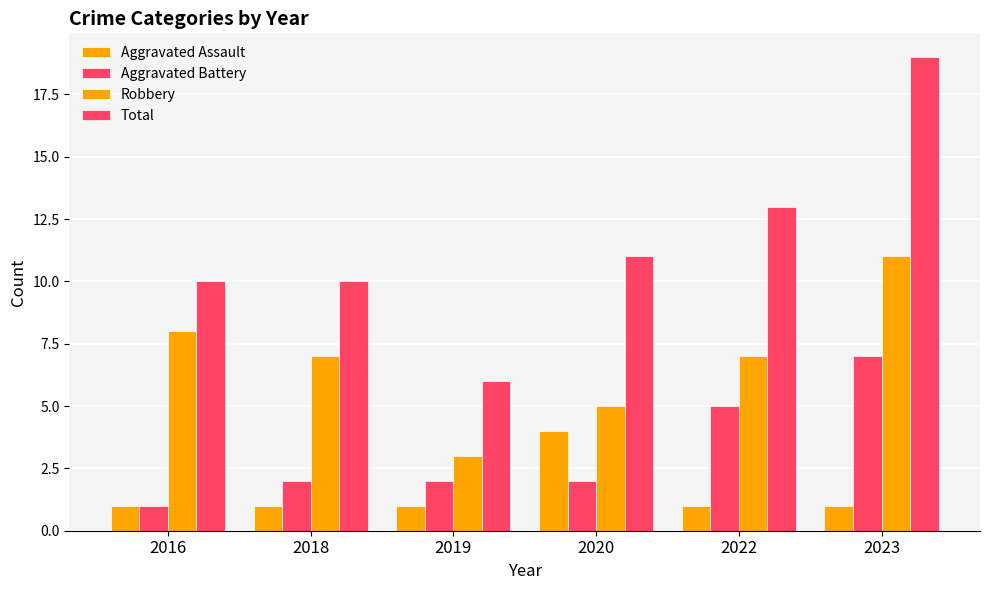

What is the difference between the Robbery values at 2016 and 2019?

5